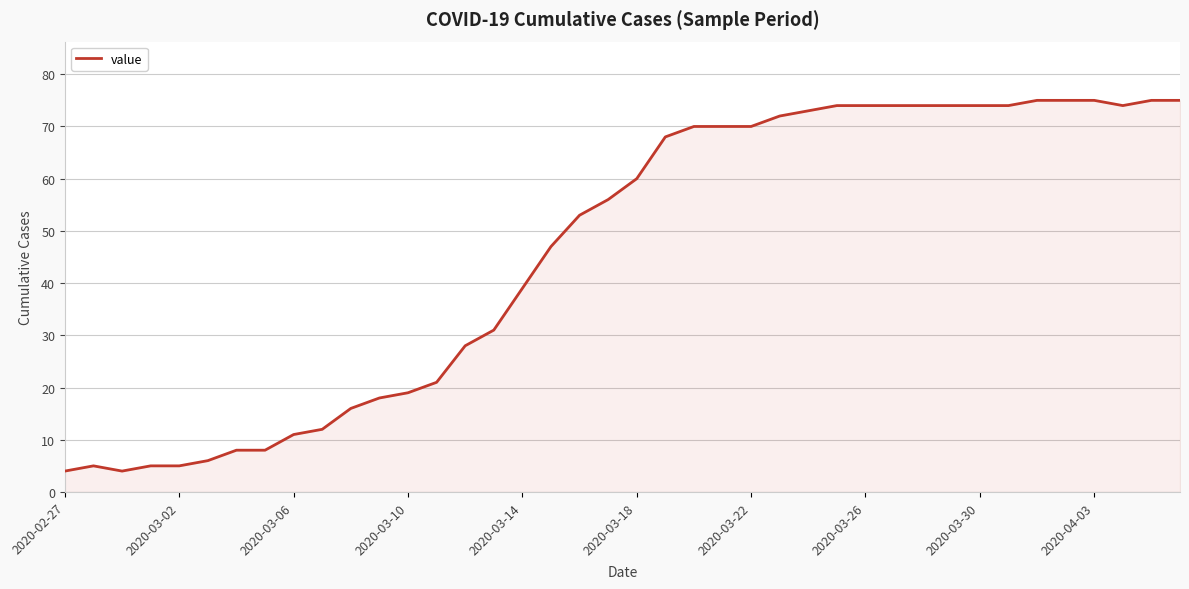

What is the maximum value shown in the chart?

75